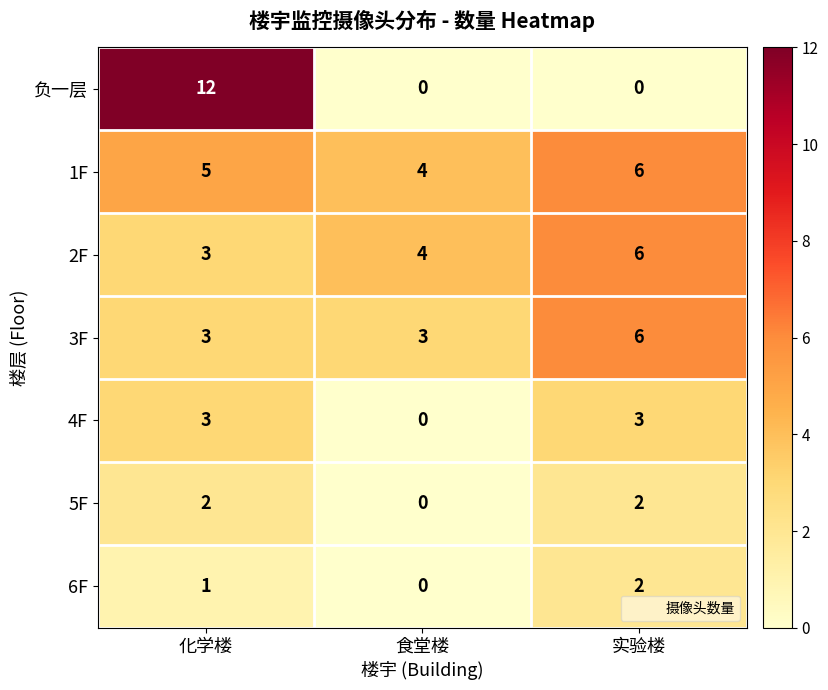

How many data points does each series have?

3